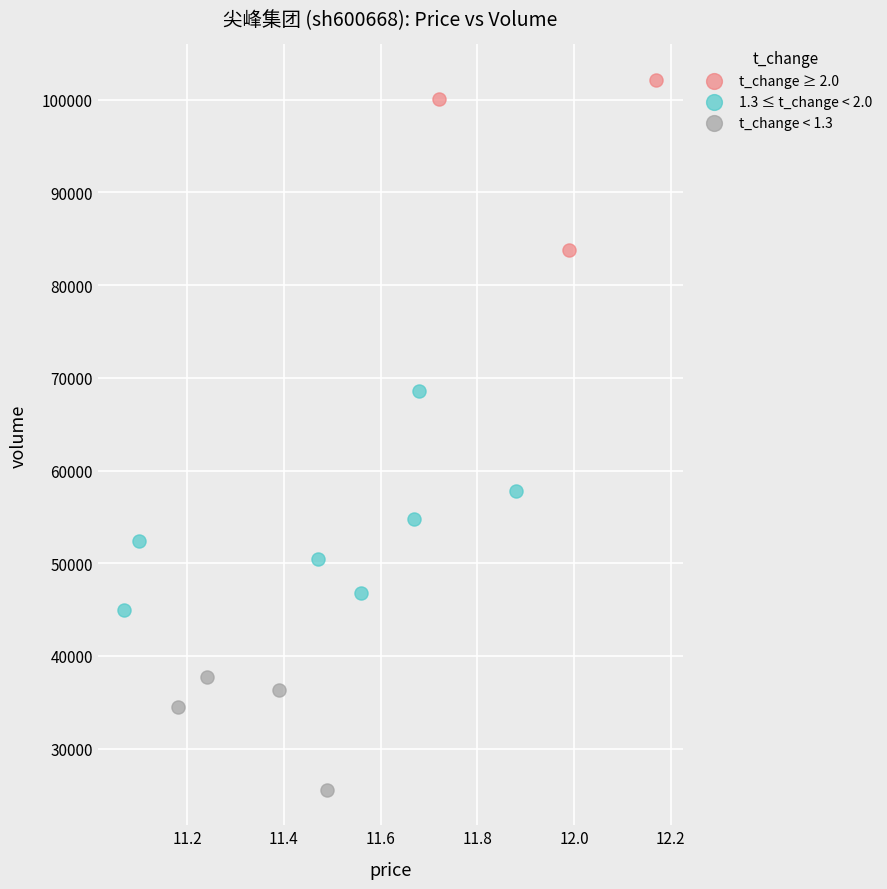

Which series contains the highest Y value?

t_change ≥ 2.0